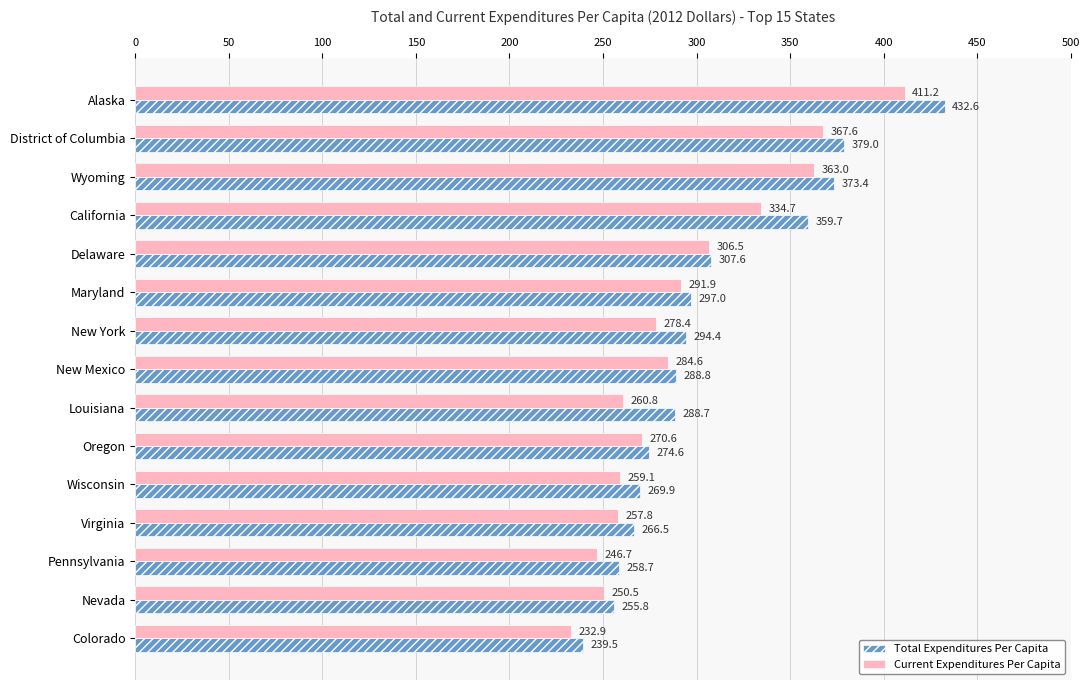

List the series in order of their peak value, highest first.

Total Expenditures Per Capita, Current Expenditures Per Capita